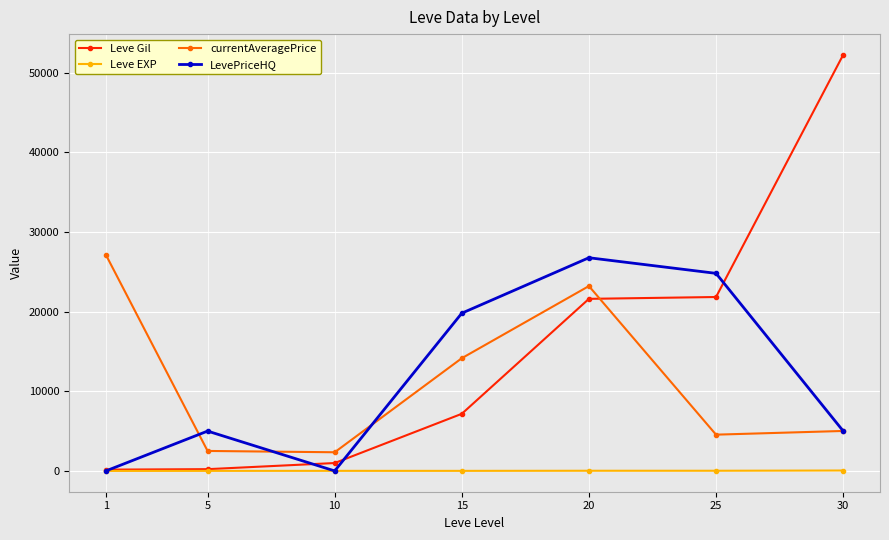

True or false: Leve EXP and currentAveragePrice cross at least once.

False